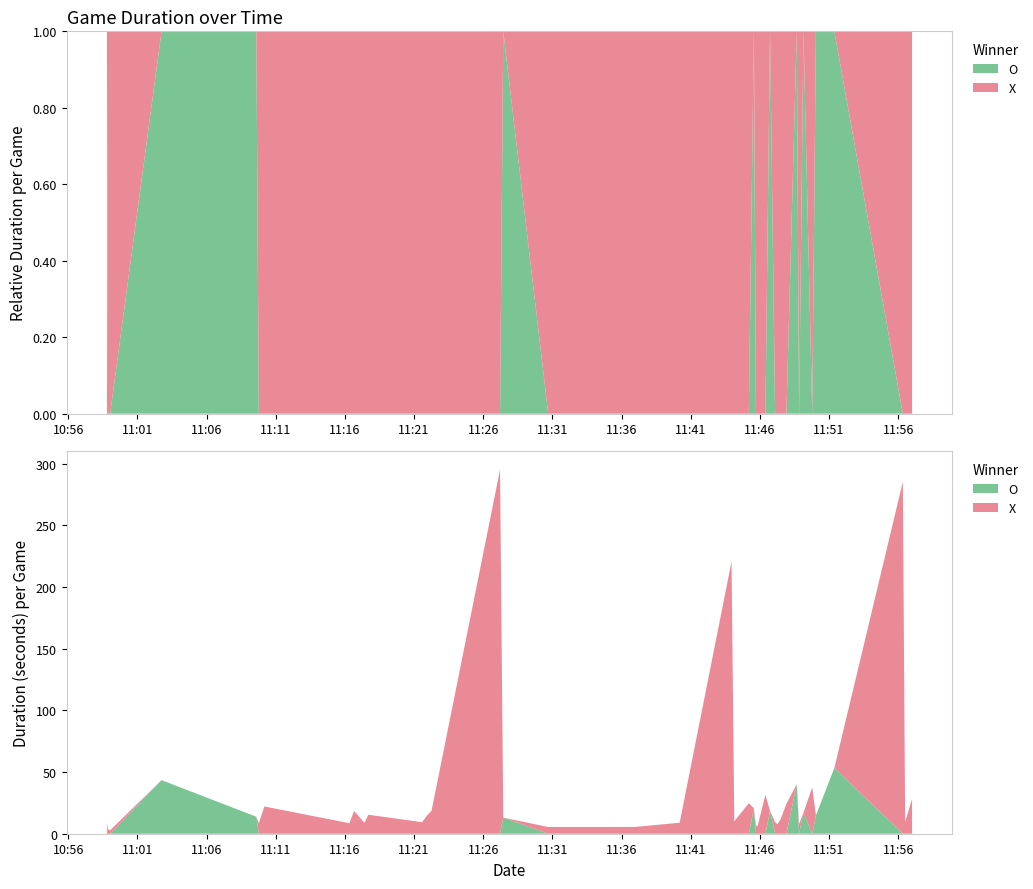

Reading left to right, what are all the values shown in this chart?

X: 0.0	3.8	2.8	0.0	0.0	8.6	22.1	8.5	18.5	8.9	15.4	9.3	14.7	18.6	295.2	0.0	5.5	5.5	8.9	220.7	10.1	24.7	0.0	6.7	6.1	31.6	0.0	9.3	7.7	11.9	24.2	0.0	8.0	0.0	37.6	0.0	0.0	285.4	9.6	28.2
O: 8.9	0.0	0.0	43.5	13.8	0.0	0.0	0.0	0.0	0.0	0.0	0.0	0.0	0.0	0.0	13.1	0.0	0.0	0.0	0.0	0.0	0.0	20.7	0.0	0.0	0.0	18.5	0.0	0.0	0.0	0.0	40.2	0.0	17.0	0.0	14.8	53.3	0.0	0.0	0.0